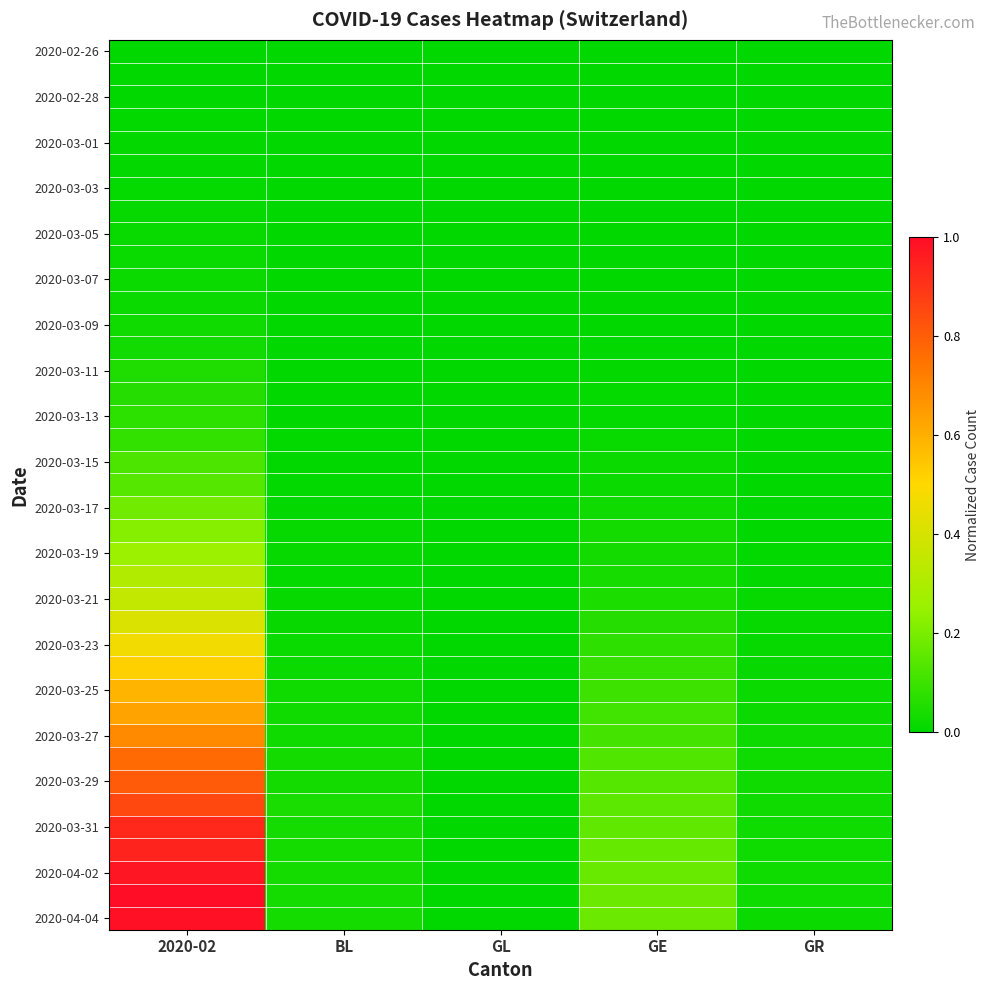

Which category has the highest value across all series?

2020-02